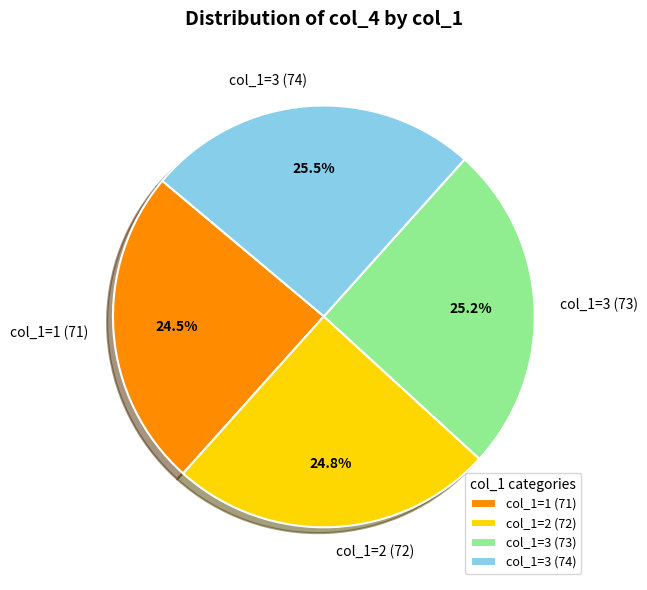

What is the total percentage of col_1=3 (74) and col_1=1 (71)?

50.0%